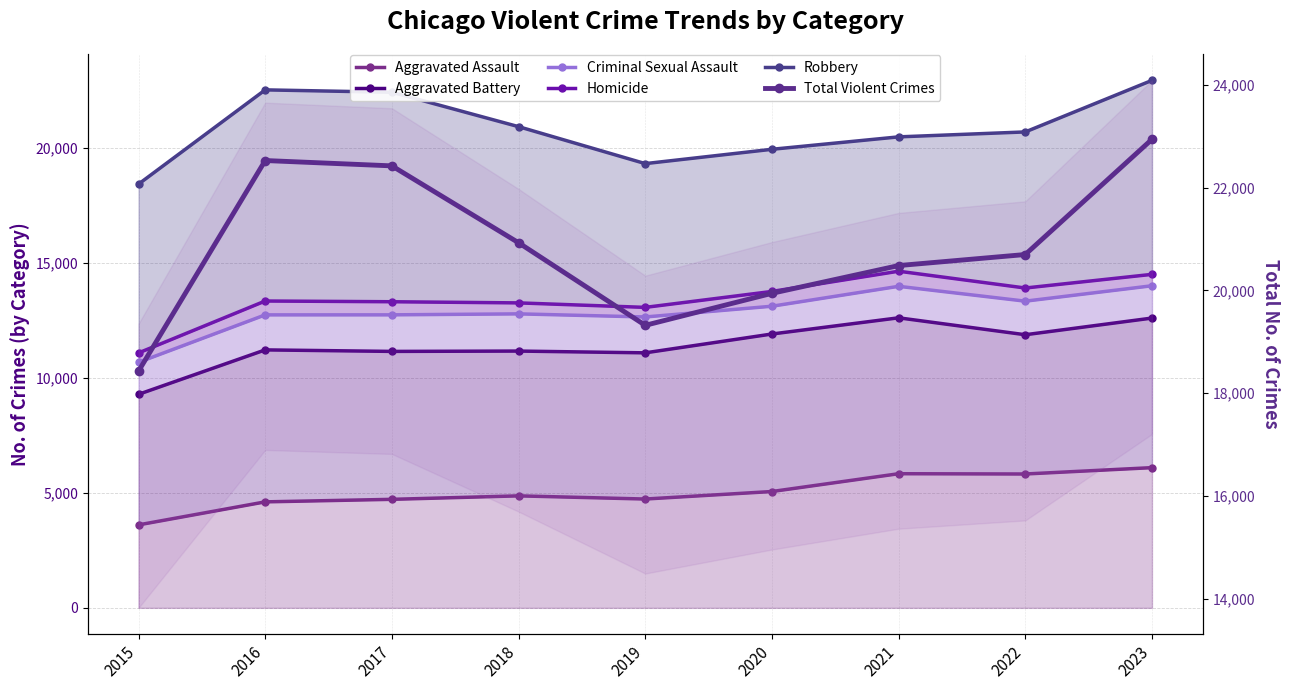

Reading left to right, what are all the values shown in this chart?

Aggravated Assault: 2015=3608	2016=4609	2017=4719	2018=4870	2019=4732	2020=5059	2021=5833	2022=5821	2023=6097
Aggravated Battery: 2015=9286	2016=11218	2017=11152	2018=11167	2019=11090	2020=11909	2021=12613	2022=11877	2023=12602
Criminal Sexual Assault: 2015=10677	2016=12741	2017=12742	2018=12785	2019=12650	2020=13117	2021=13983	2022=13337	2023=14007
Homicide: 2015=11086	2016=13344	2017=13312	2018=13262	2019=13067	2020=13760	2021=14640	2022=13909	2023=14503
Robbery: 2015=18428	2016=22526	2017=22422	2018=20926	2019=19319	2020=19942	2021=20482	2022=20697	2023=22939
Total Violent Crimes: 2015=18428	2016=22526	2017=22422	2018=20926	2019=19319	2020=19942	2021=20482	2022=20697	2023=22939